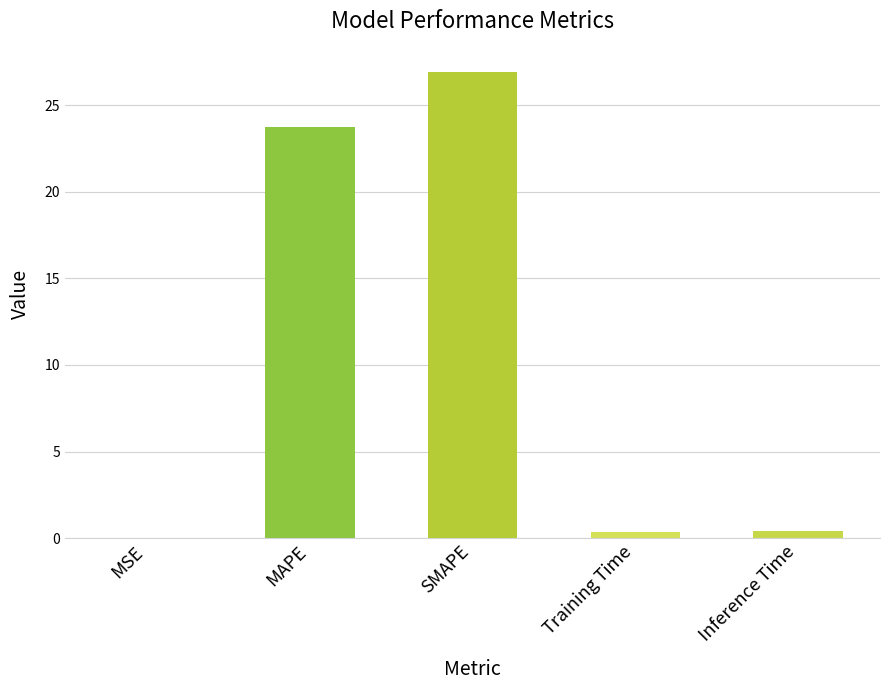

What is the sum of the values at SMAPE and Training Time?

27.3